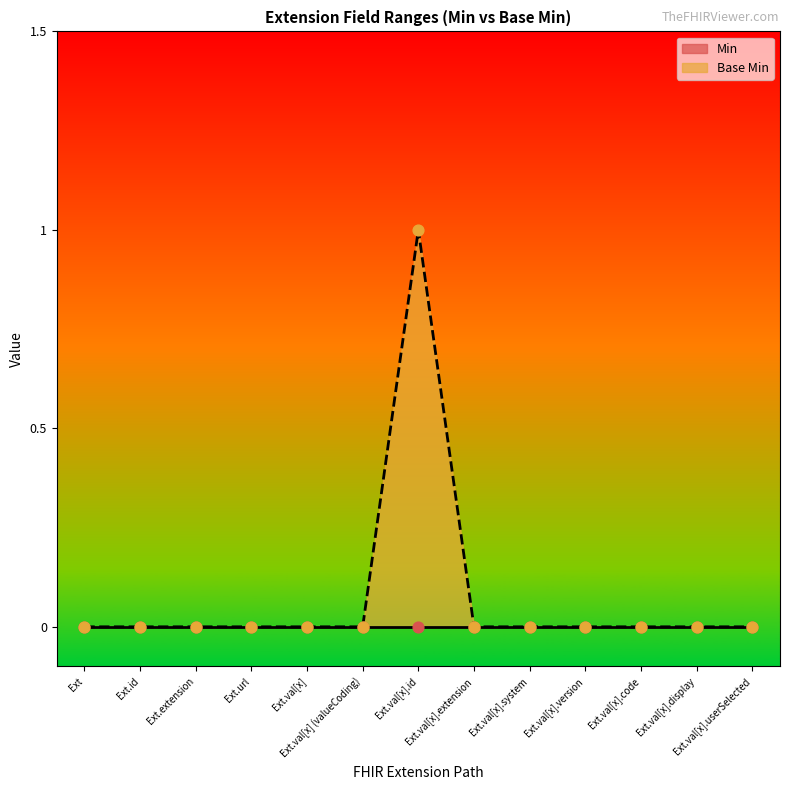

Between Ext.val[x] and Ext.val[x].extension, which is larger?

Ext.val[x]